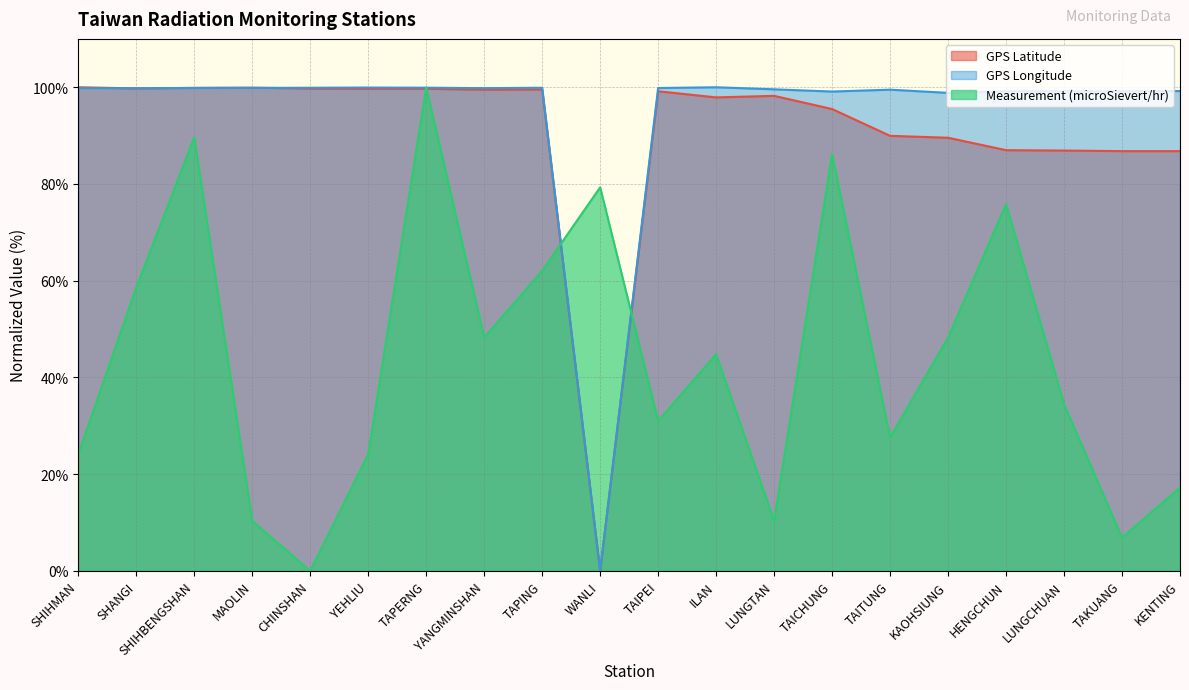

True or false: GPS Longitude has a value of 99.9 at CHINSHAN.

True